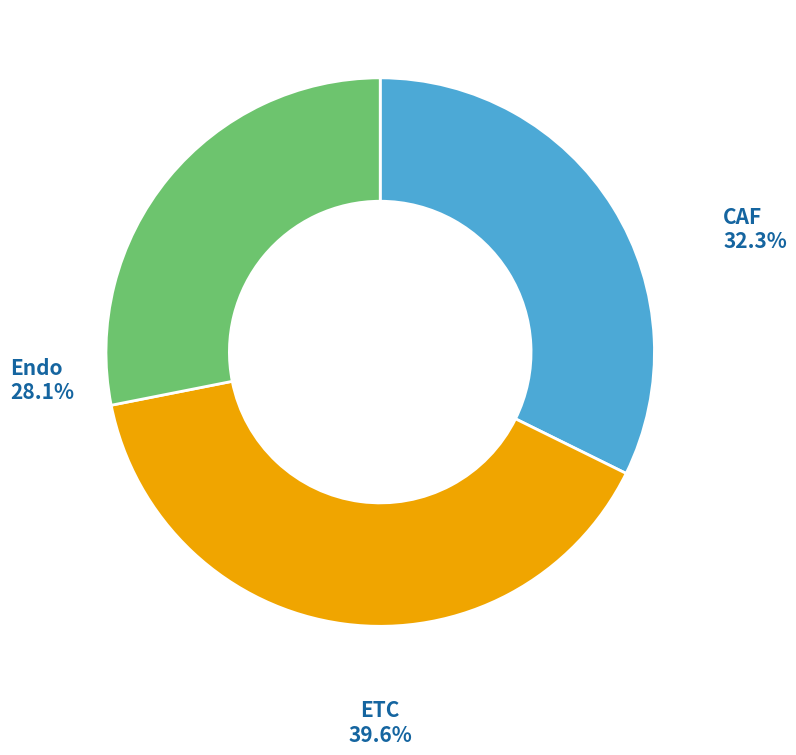

Is there any slice that represents more than half of the pie?

No